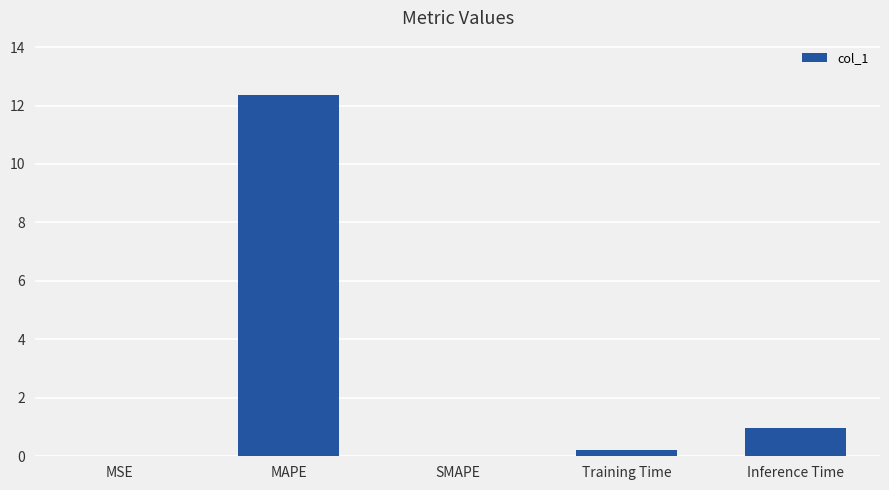

Between Inference Time and MSE, which is larger?

Inference Time